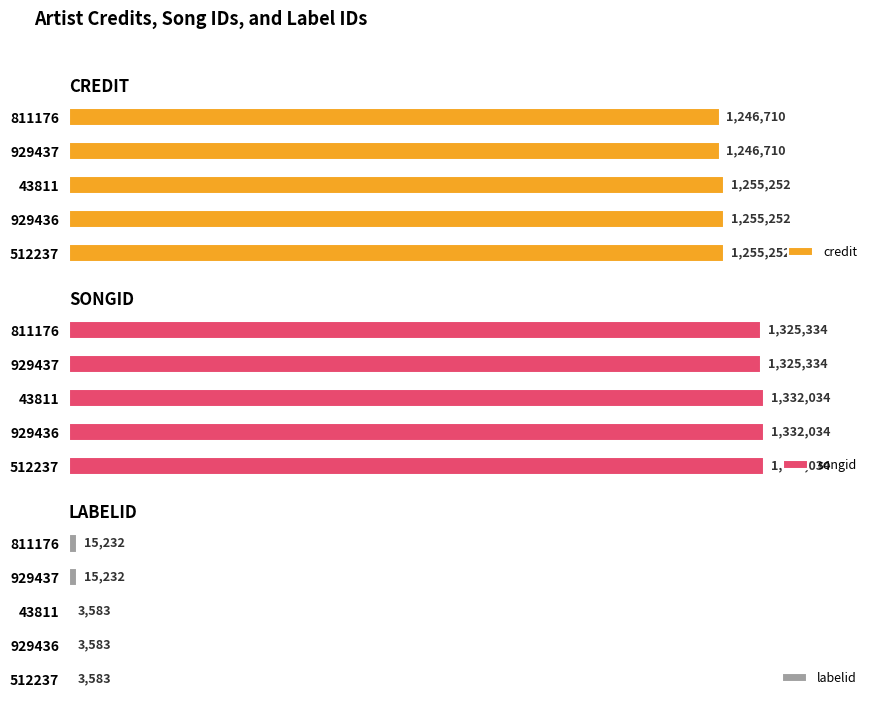

What is the minimum value for songid?

1325334